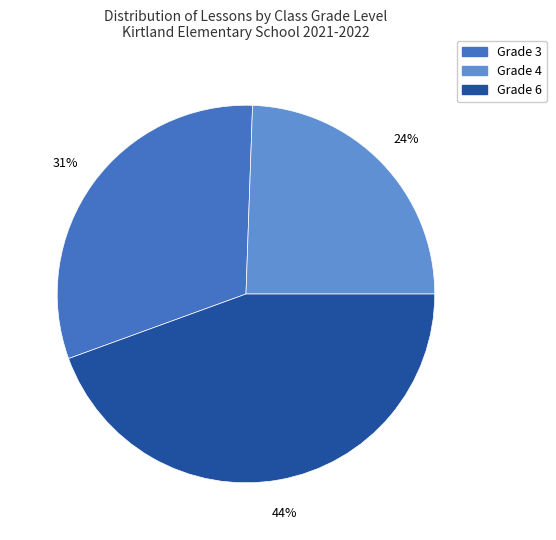

Does Grade 4 account for over 50% of the chart?

No